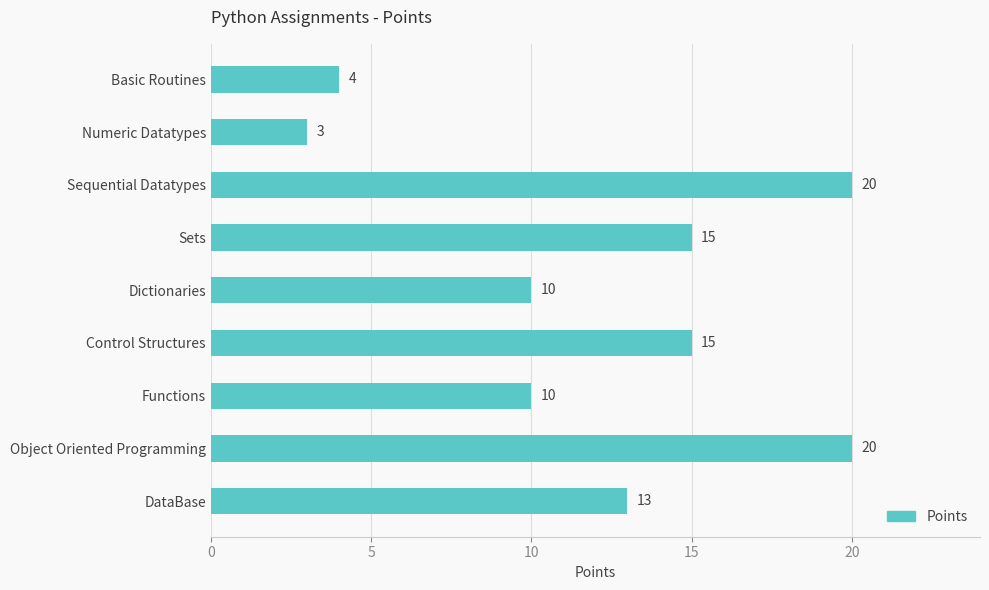

Between Functions and Basic Routines, which is larger?

Functions